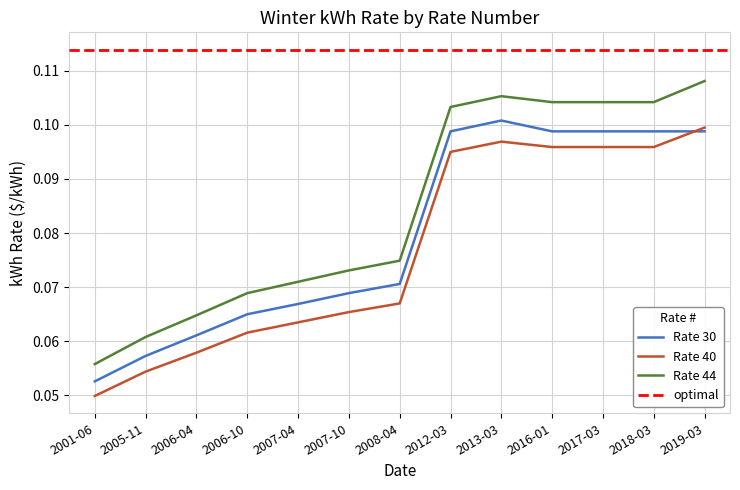

At which category does the chart reach its minimum across all series?

2001-06